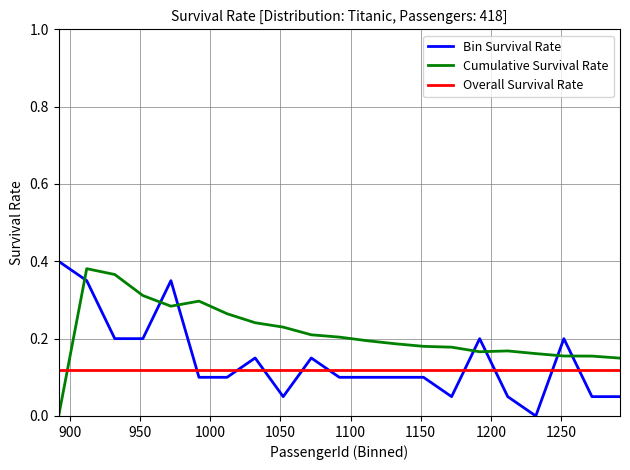

Which series has the largest total across all categories?

Cumulative Survival Rate